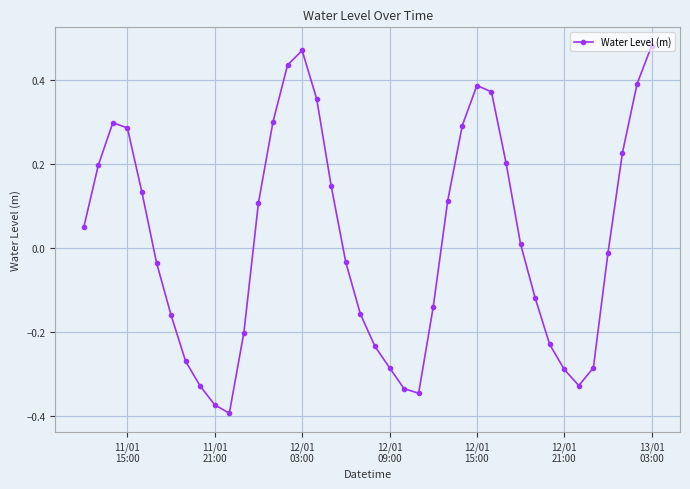

What is the sum of all values?

0.7